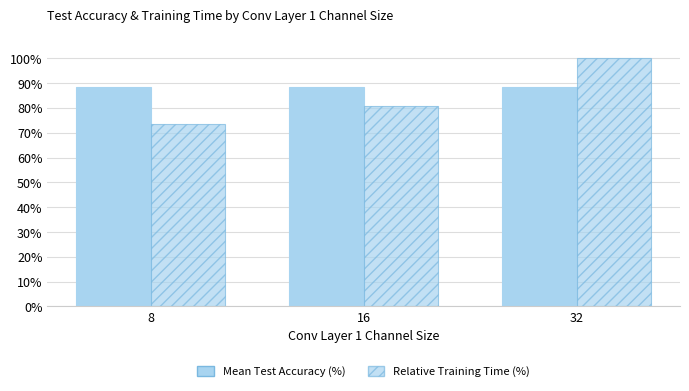

The value of Mean Test Accuracy (%) at 8 is 88.4. True or false?

True